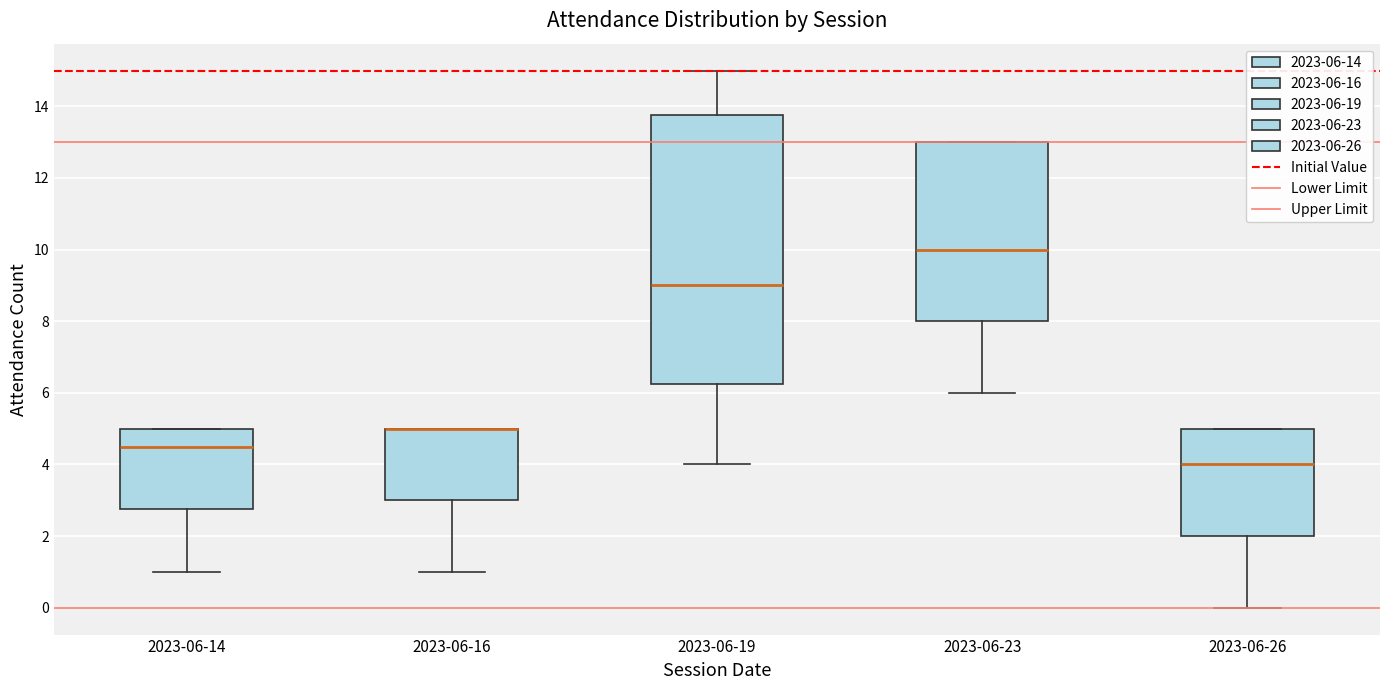

Reading left to right, read every box against the y-axis: the position of its median line, the range the box covers, and the ends of its whiskers. The values are not printed on the chart, so give them approximately, as read against the axis.

2023-06-14: median 4.6, box 2.8 to 5.0, whiskers 1.0 to 5.0
2023-06-16: median 5.0 (drawn on the box's upper edge), box 3.0 to 5.0, whiskers 1.0 to 5.0
2023-06-19: median 9.0, box 6.2 to 13.8, whiskers 4.0 to 15.0
2023-06-23: median 10.0, box 8.0 to 13.0, whiskers 6.0 to 13.0
2023-06-26: median 4.0, box 2.0 to 5.0, whiskers 0.0 to 5.0